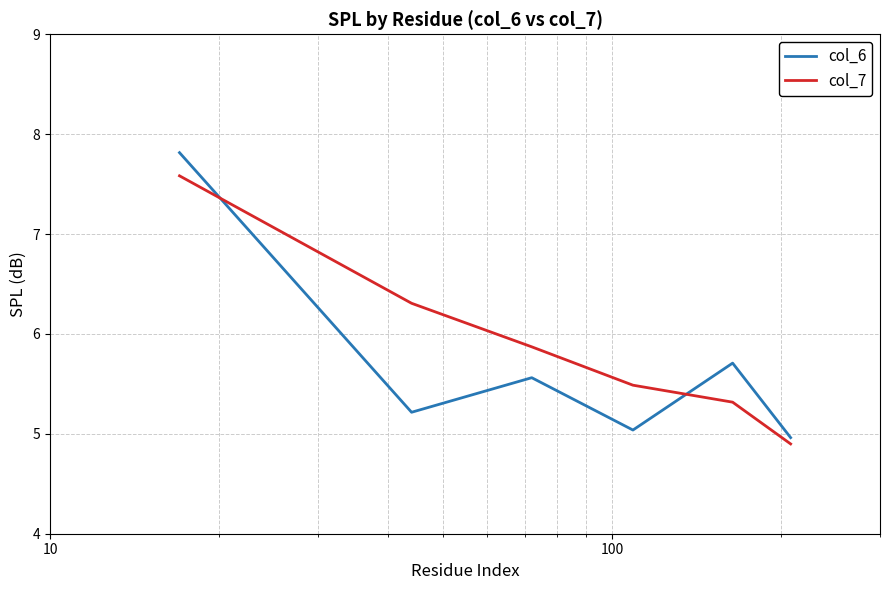

What are all the series names shown in the legend?

col_6, col_7